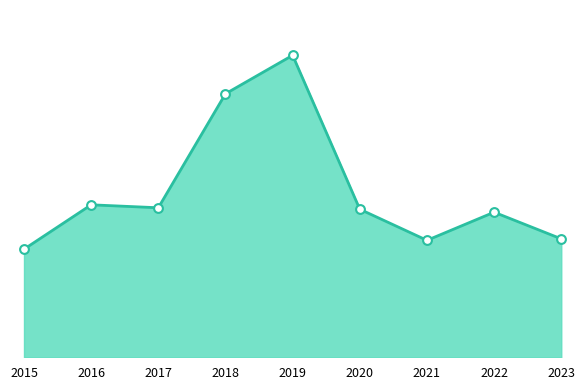

What is the change in value from 2020 to 2021?

-21